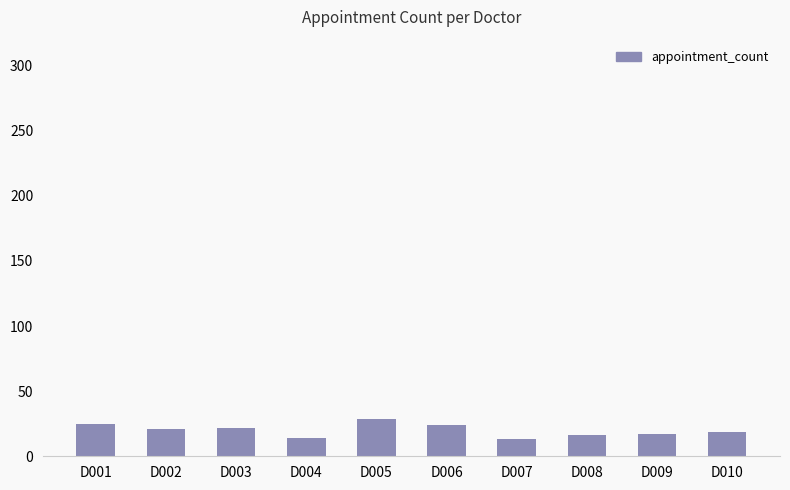

What is the maximum value shown in the chart?

29